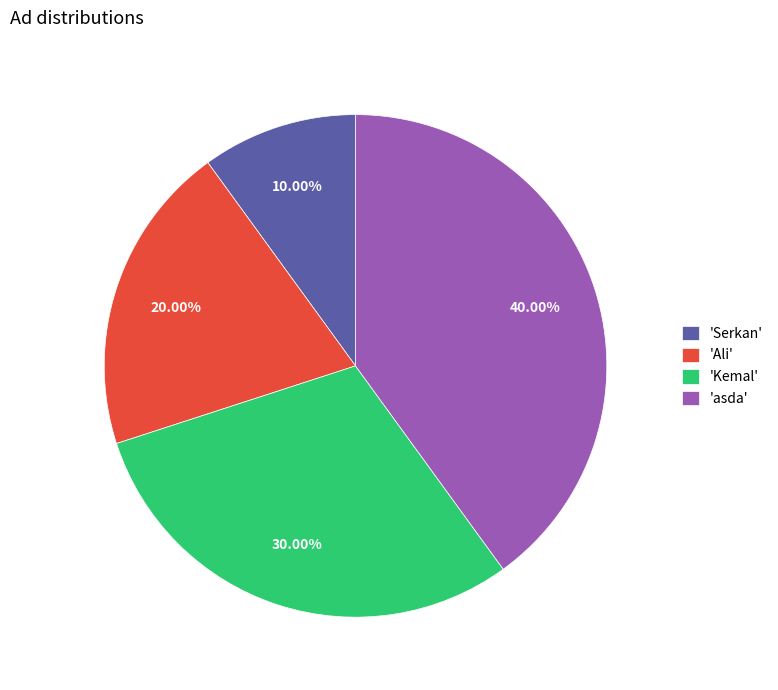

Does 'Kemal' account for over 50% of the chart?

No